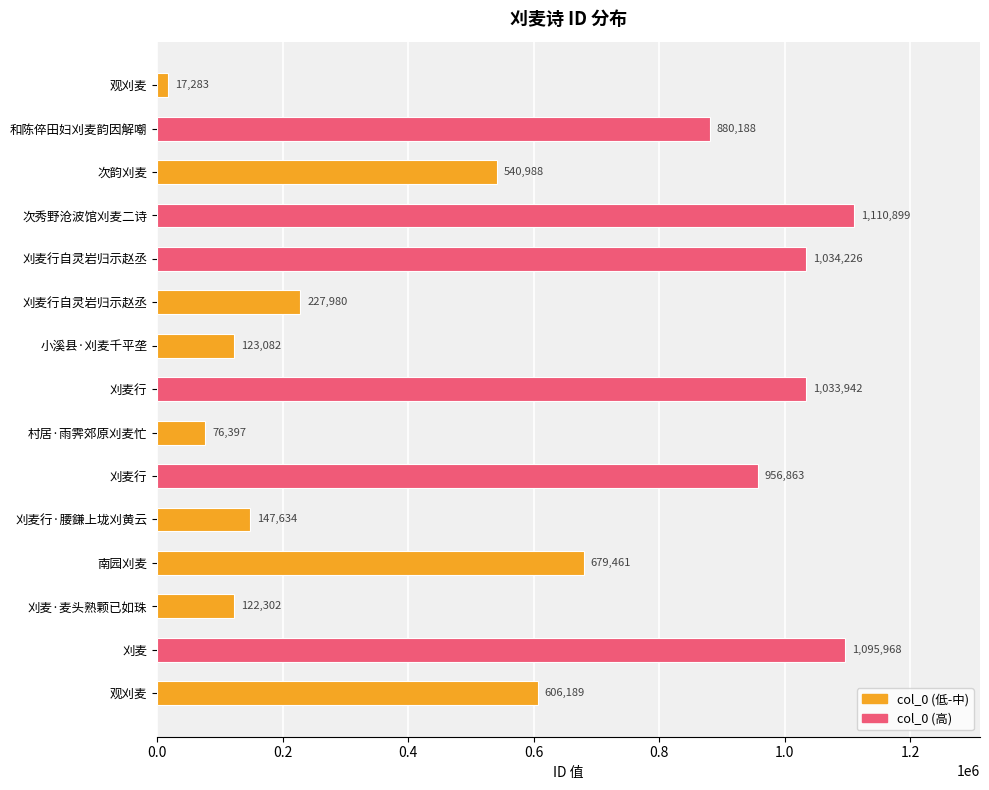

At which label is the value closest to 564091?

次韵刈麦